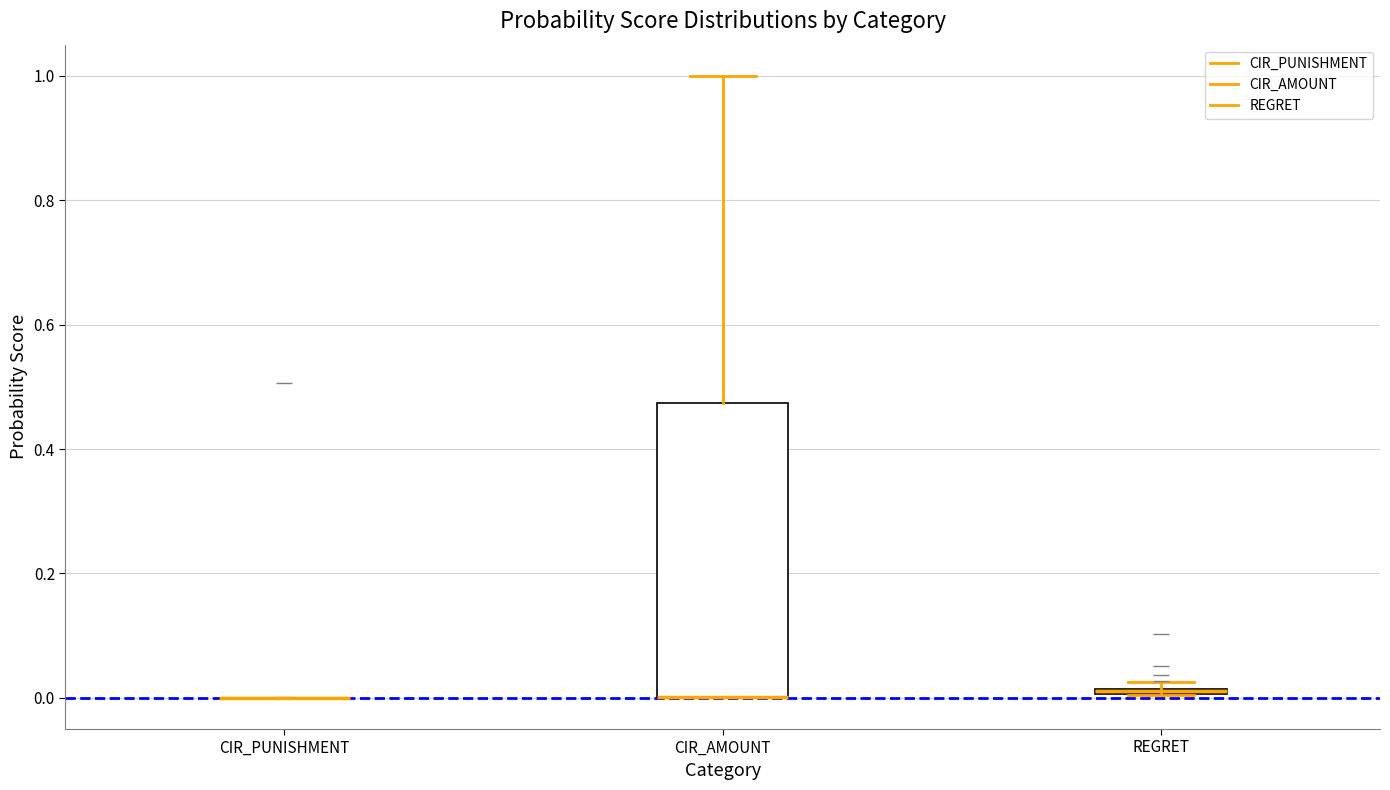

Comparing the boxes themselves (not the whiskers), which one is the tallest?

CIR_AMOUNT